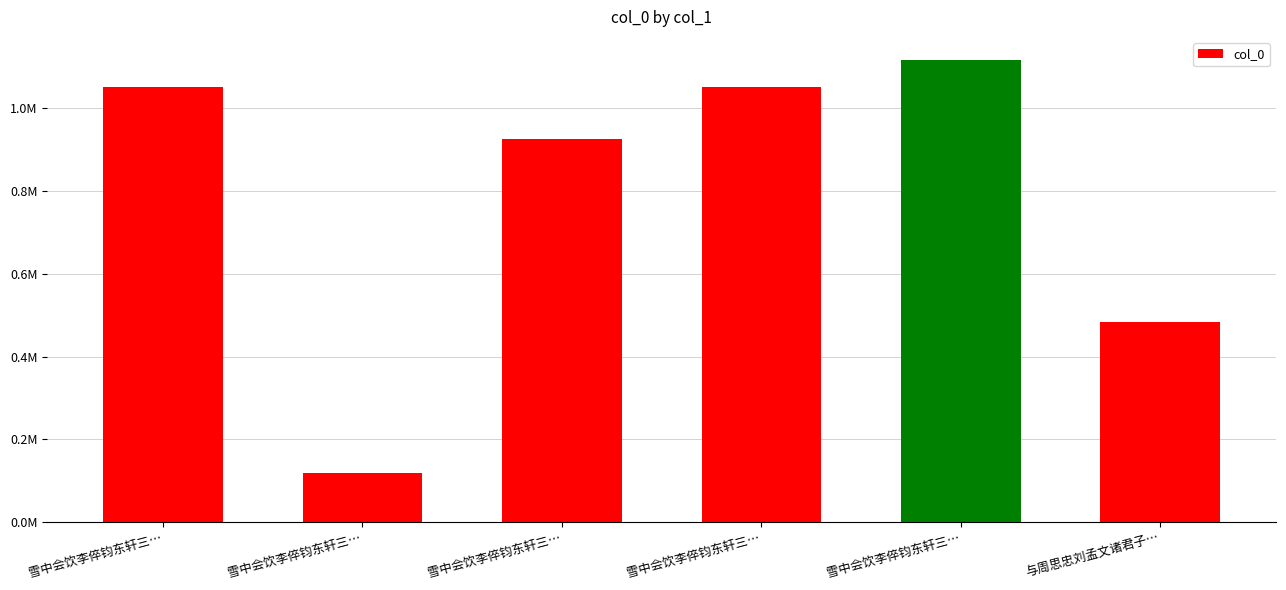

Does the chart contain any negative values?

No